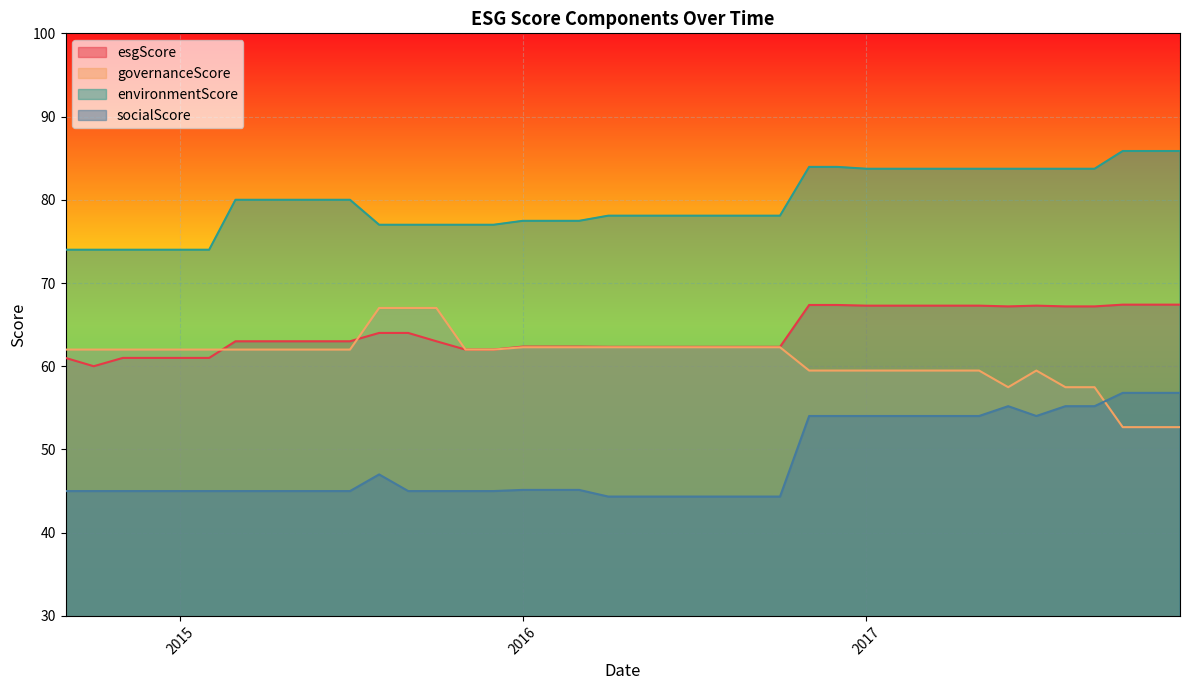

How many lines are shown in the chart?

4